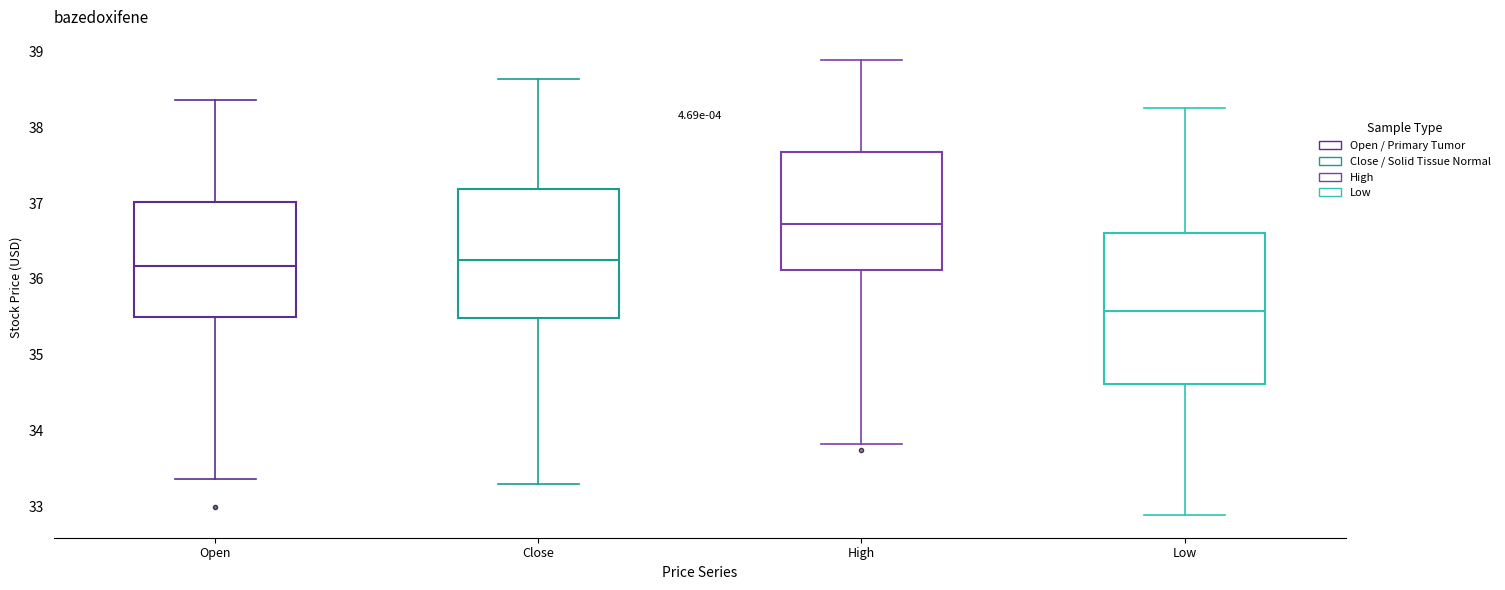

Where does the upper whisker of the box for Close end on the y-axis? The values are not printed on the chart, so give them approximately, as read against the axis.

38.6